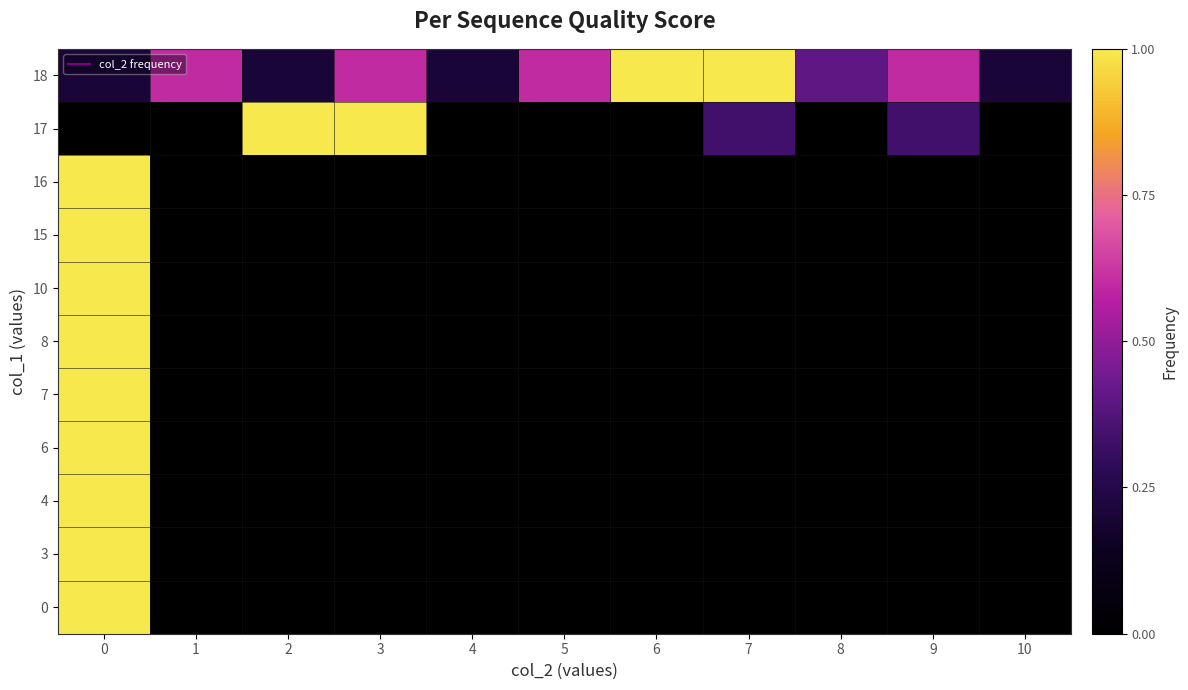

How many categories are shown in the chart?

11